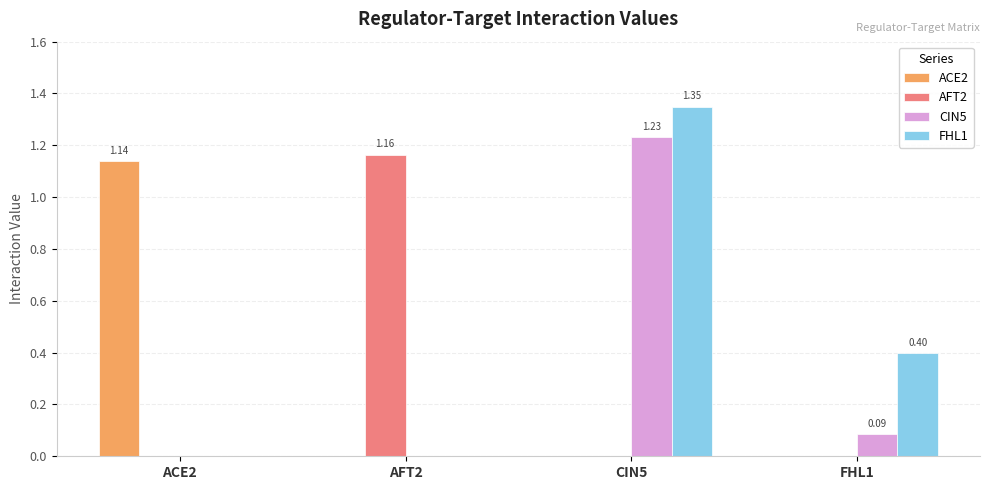

What is the total value across all series at FHL1?

0.5